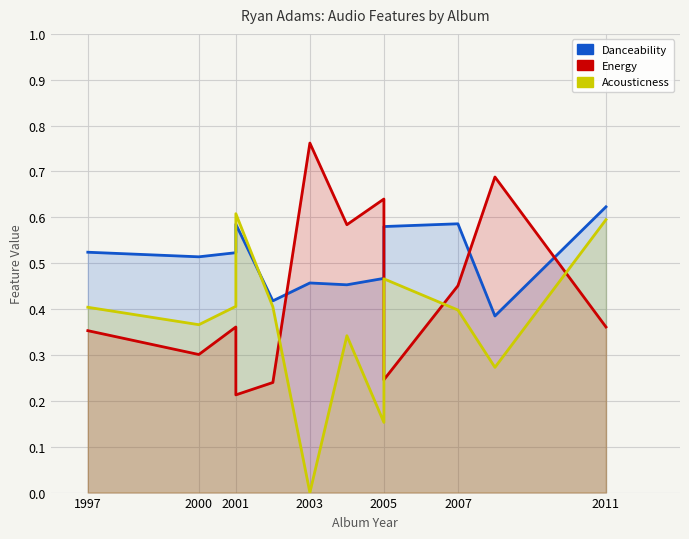

What position from the left is 2001?

3